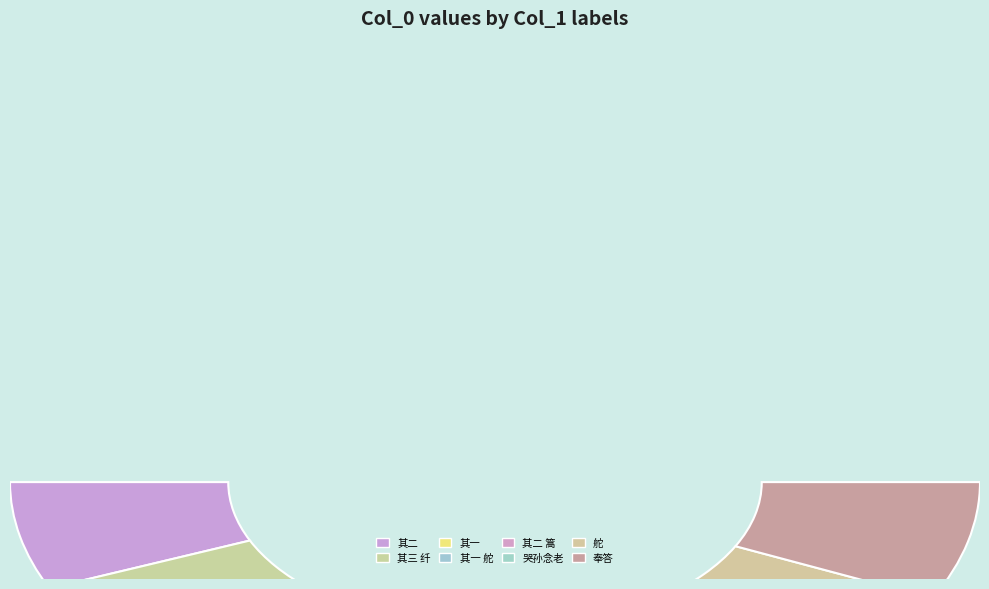

Count the number of slices in the pie.

8